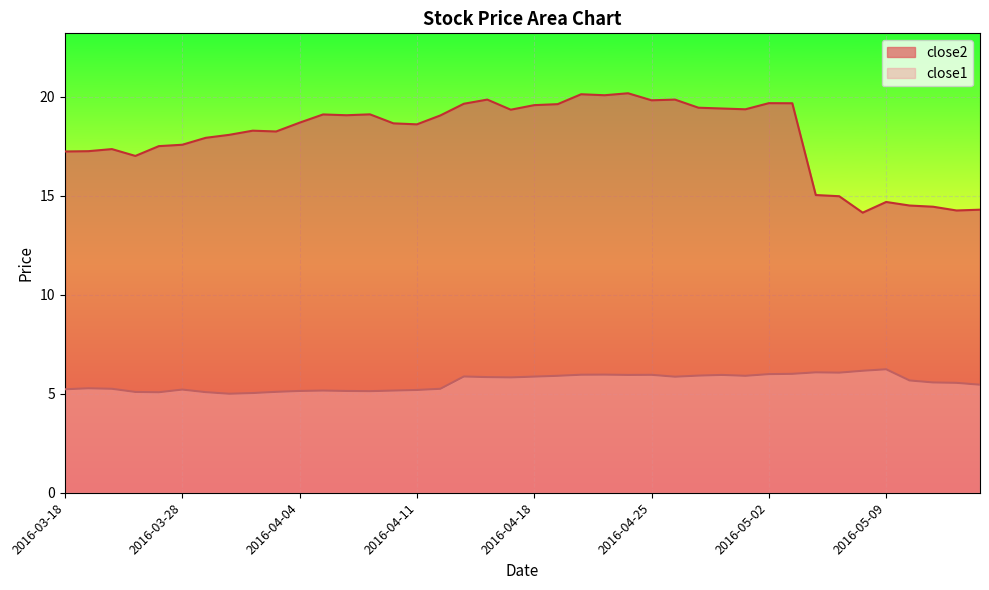

At which category is the sum across all series the highest?

2016-04-22